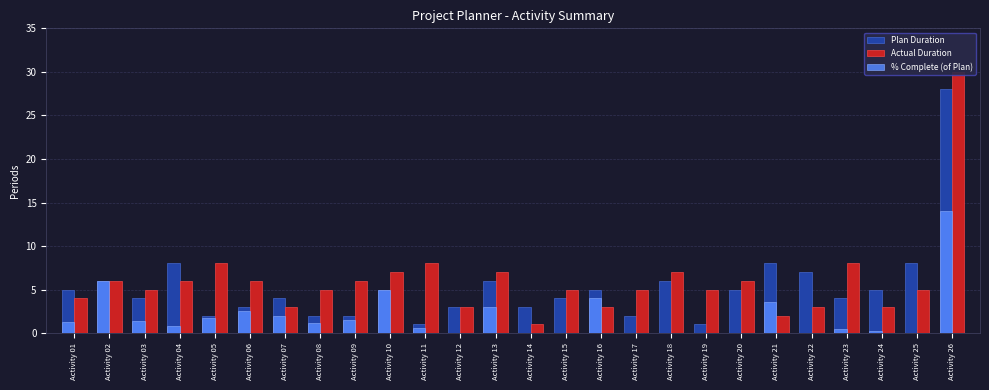

At Activity 21, list the series in order from smallest to largest.

Actual Duration, % Complete (of Plan), Plan Duration